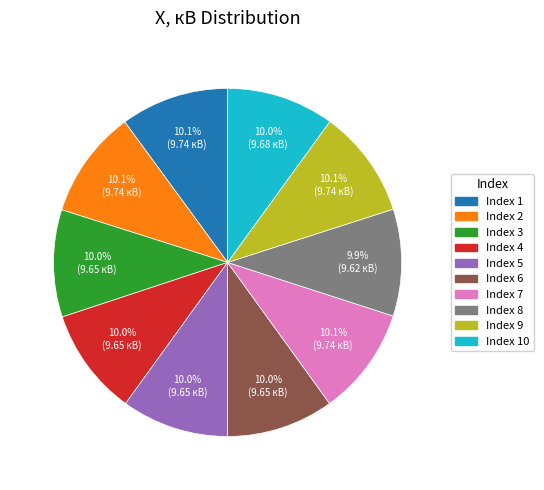

How many segments does this pie chart have?

10